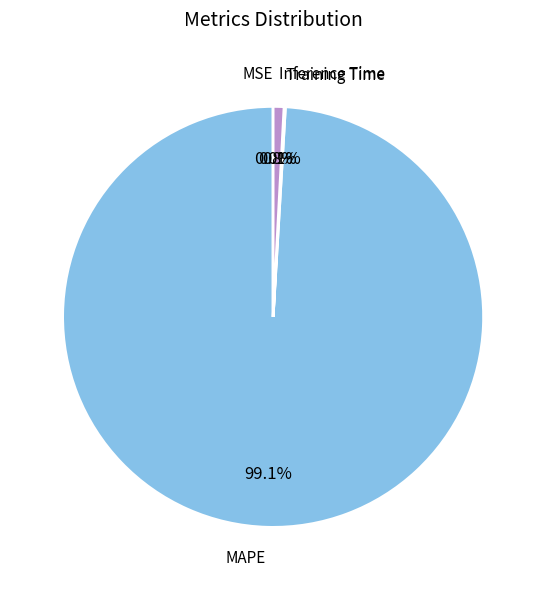

Is there a majority slice in this chart?

Yes